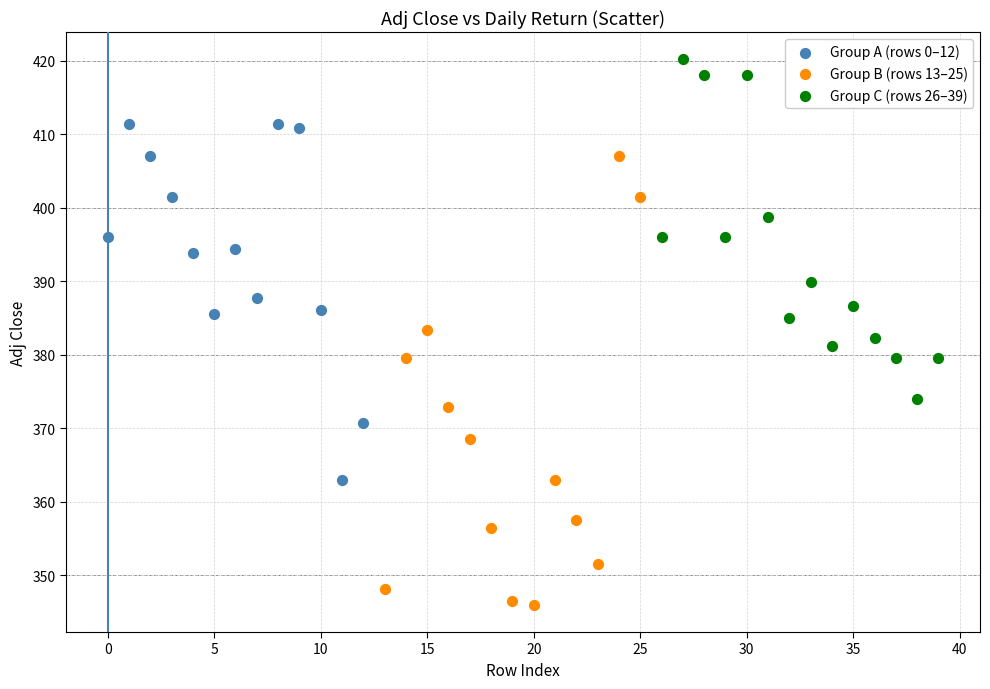

Which series contains the highest Y value?

Group C (rows 26–39)